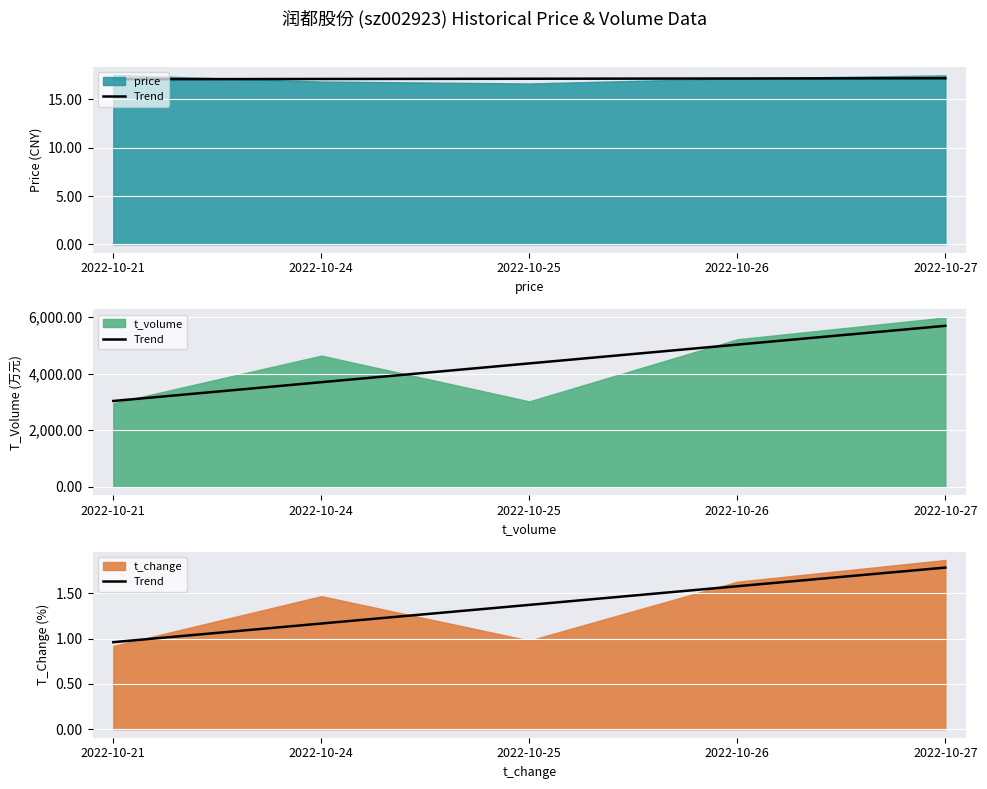

At which label is the value closest to 1?

2022-10-21